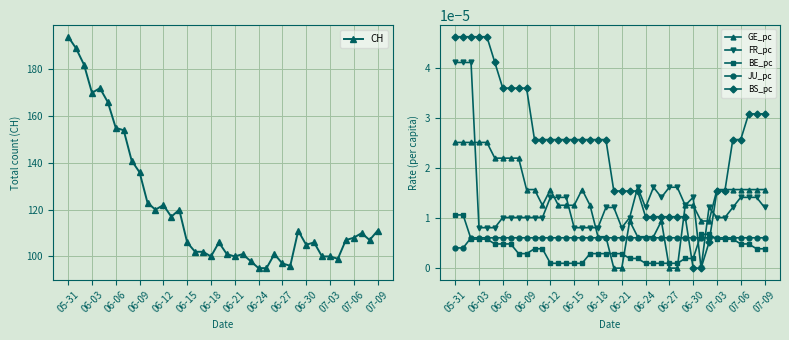

What are all the series names shown in the legend?

CH, GE_pc, FR_pc, BE_pc, JU_pc, BS_pc